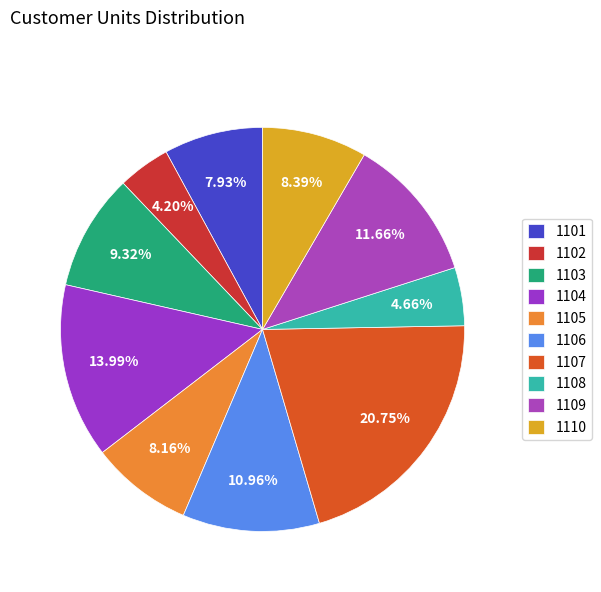

Is there a majority slice in this chart?

No